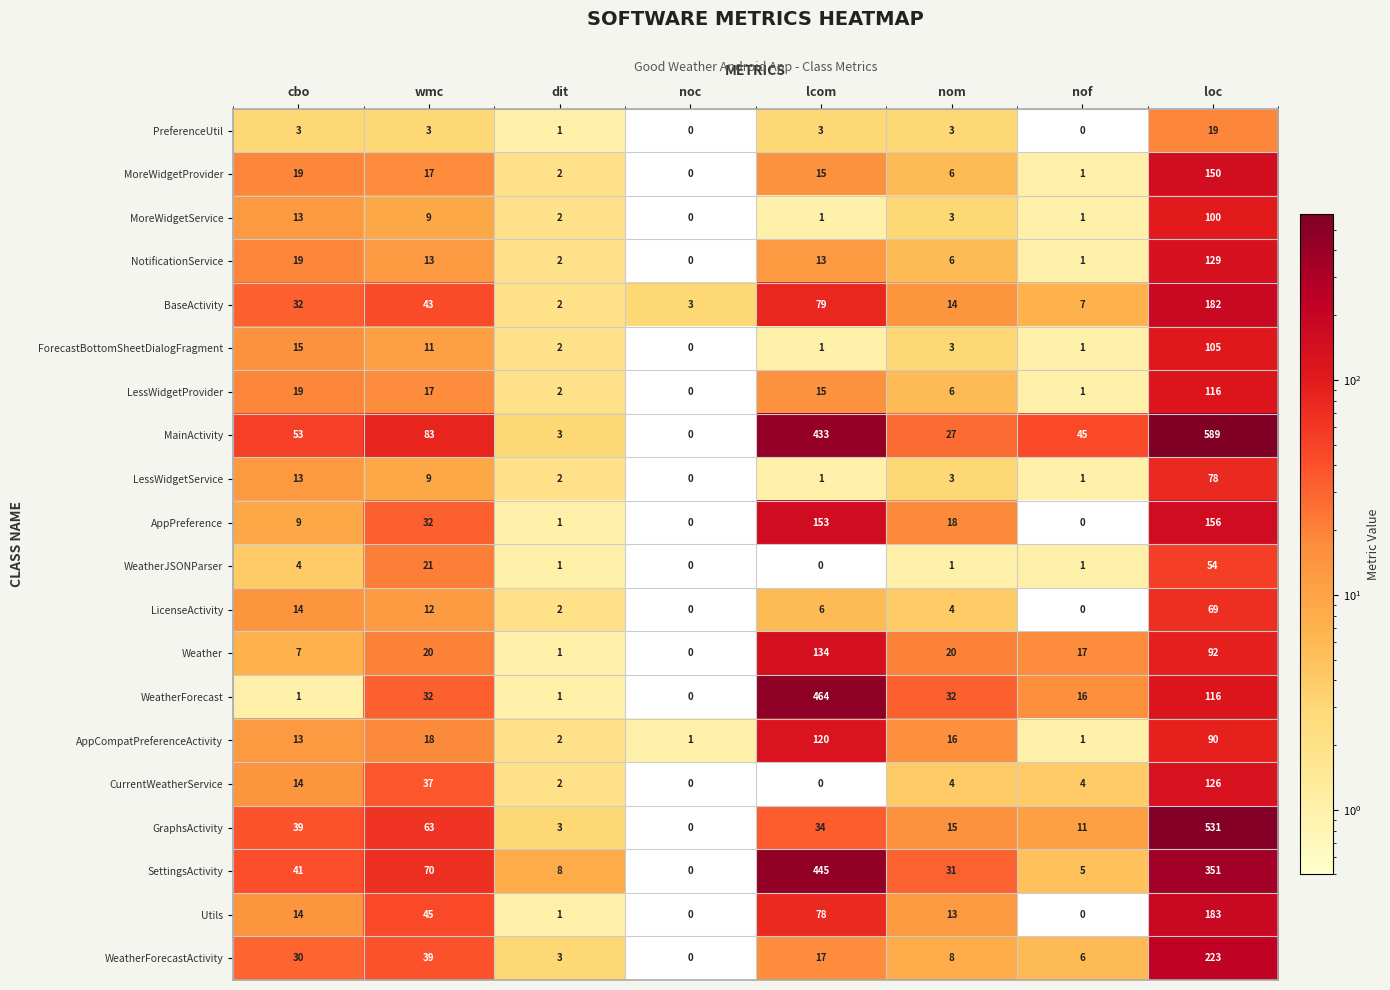

What is the average value of the WeatherForecast series?

83